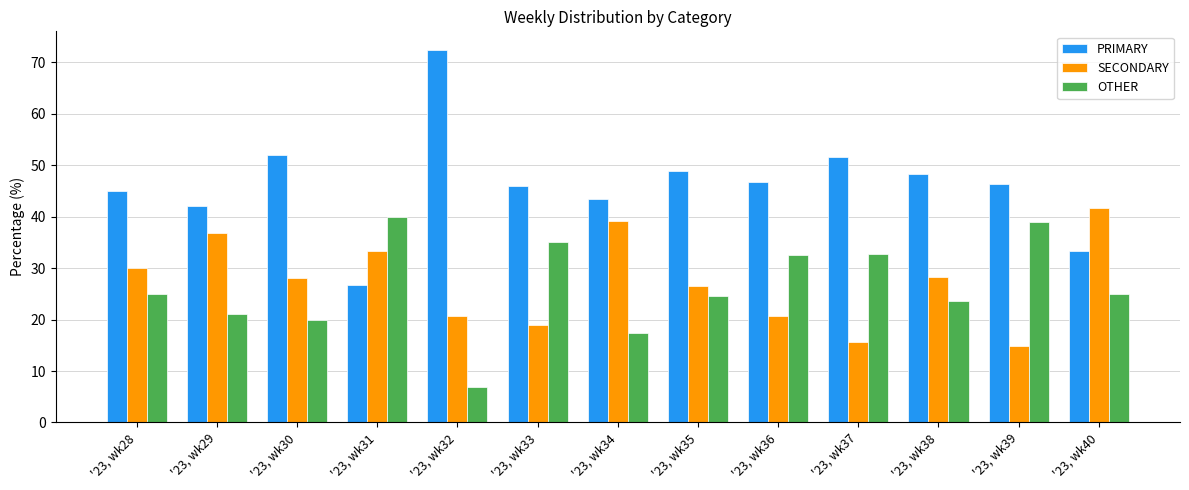

How many categories are shown in the chart?

13